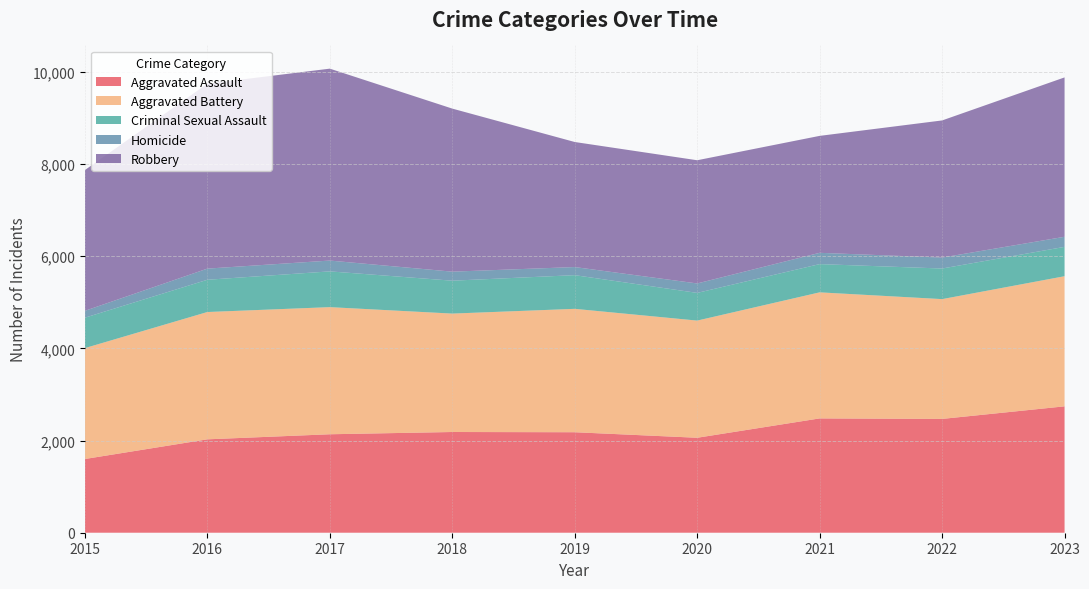

Reading right to left, what are all the values shown in this chart?

Aggravated Assault: 2743	2470	2481	2061	2181	2186	2137	2027	1600
Aggravated Battery: 2824	2600	2736	2543	2678	2570	2759	2763	2407
Criminal Sexual Assault: 637	664	613	601	731	714	776	700	660
Homicide: 219	238	245	205	176	196	235	242	149
Robbery: 3459	2976	2538	2674	2714	3539	4165	4013	3055